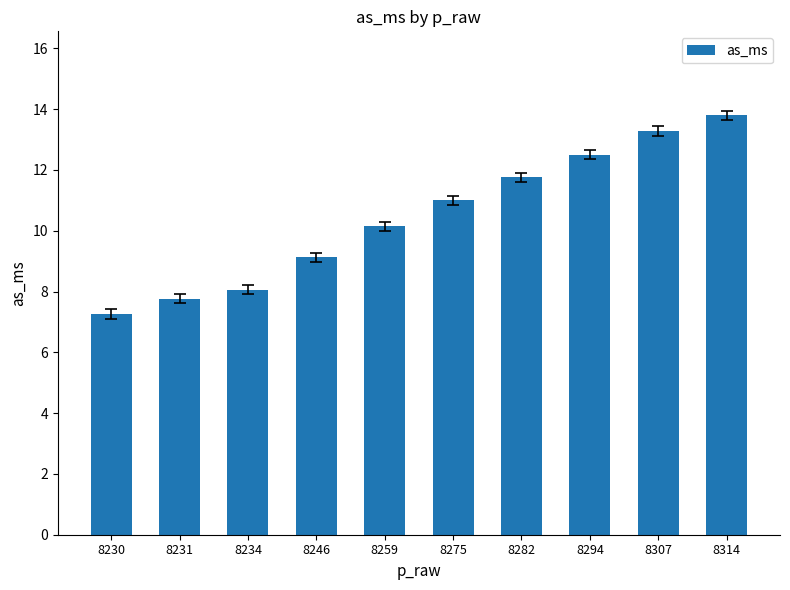

What is the sum of all values?

104.7